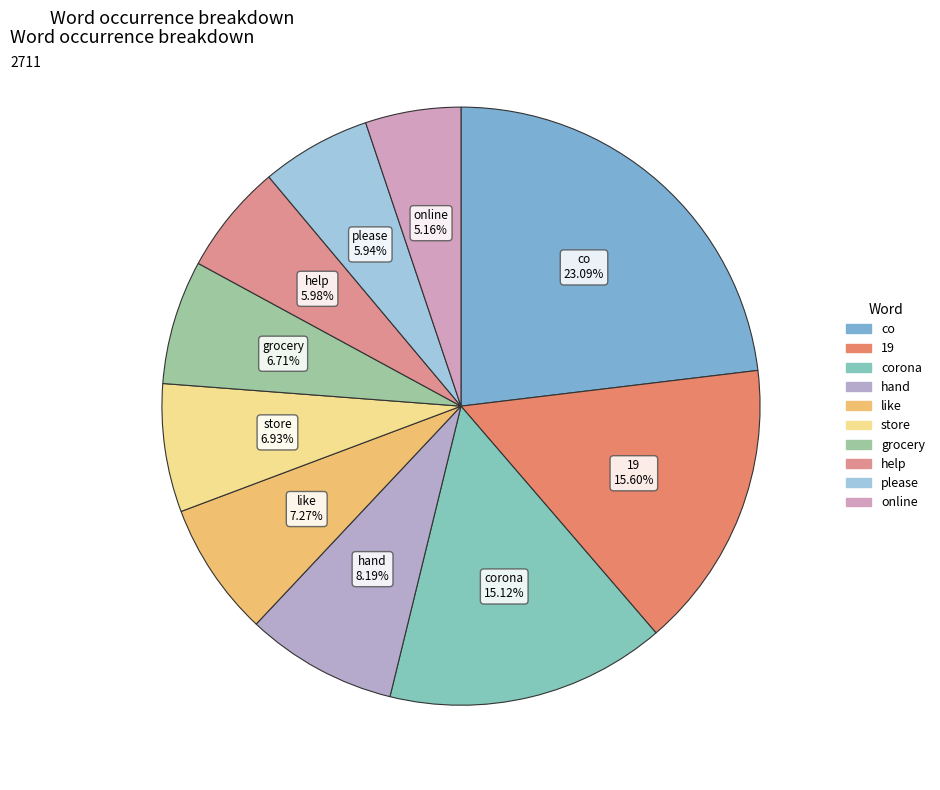

To the nearest percent, what is the difference between the largest and smallest slice percentages?

18%